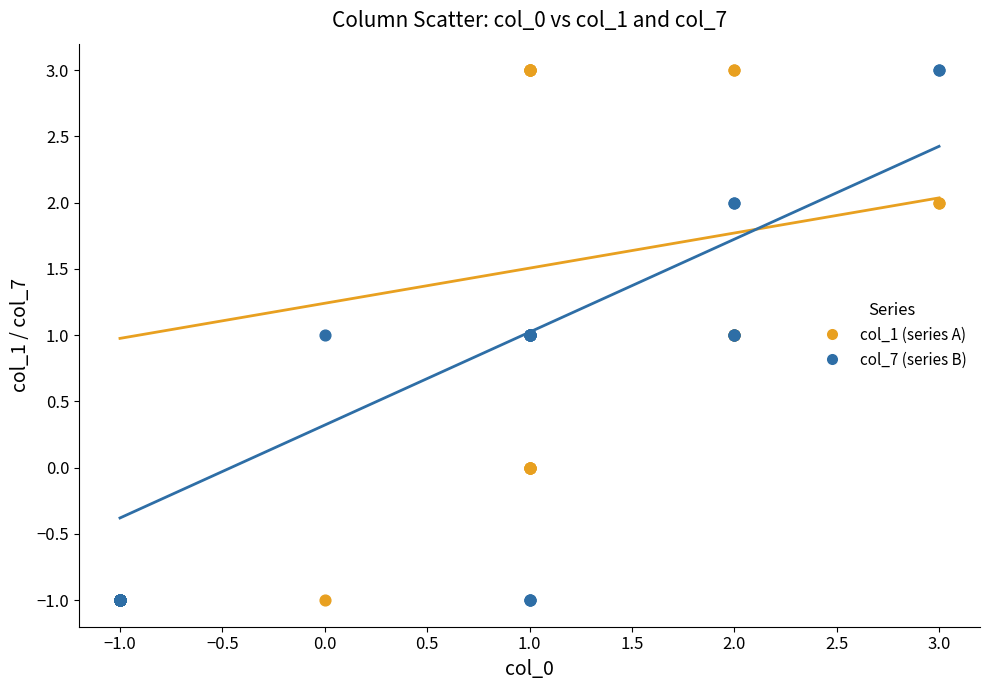

What are all the series names shown in the legend?

col_1 (series A), col_7 (series B)